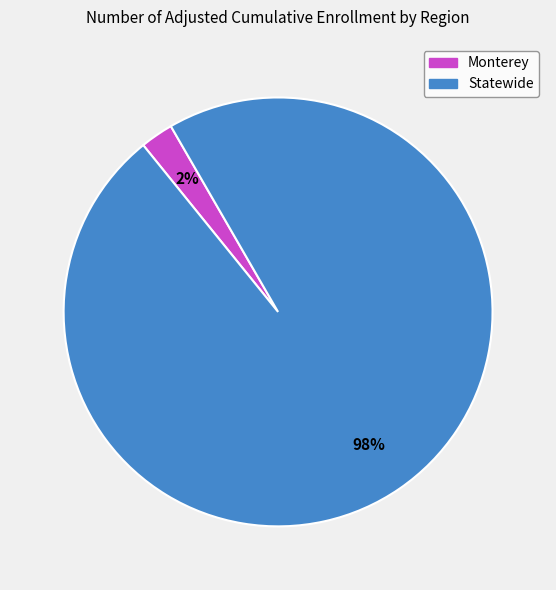

Is it true that Monterey is 2% of the pie?

True